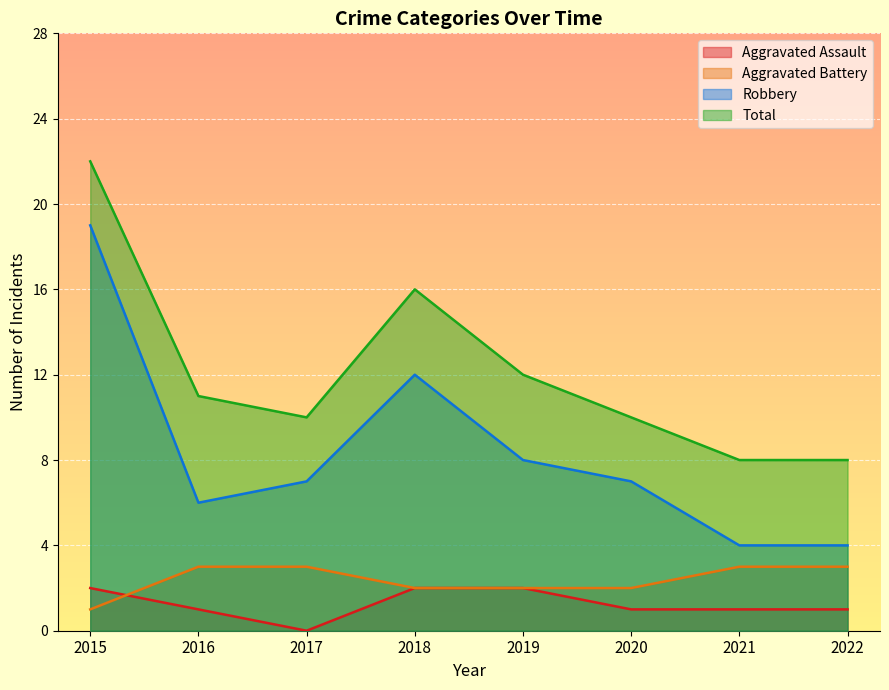

How many lines are shown in the chart?

4